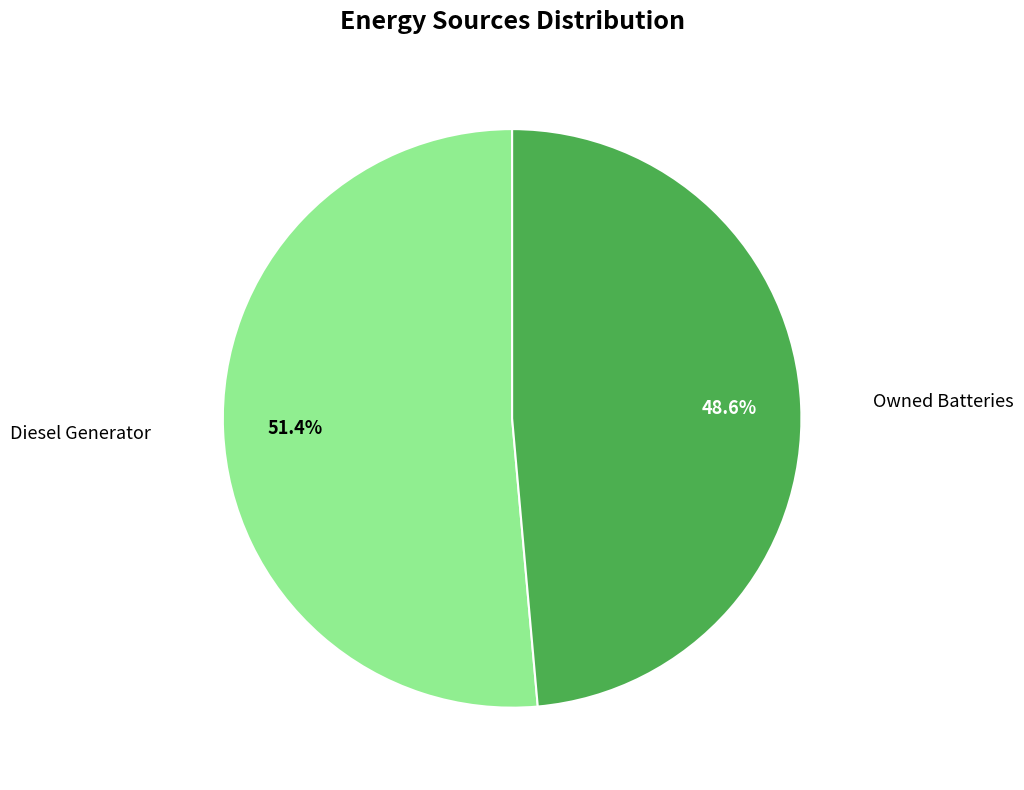

How many slices are in this pie chart?

2